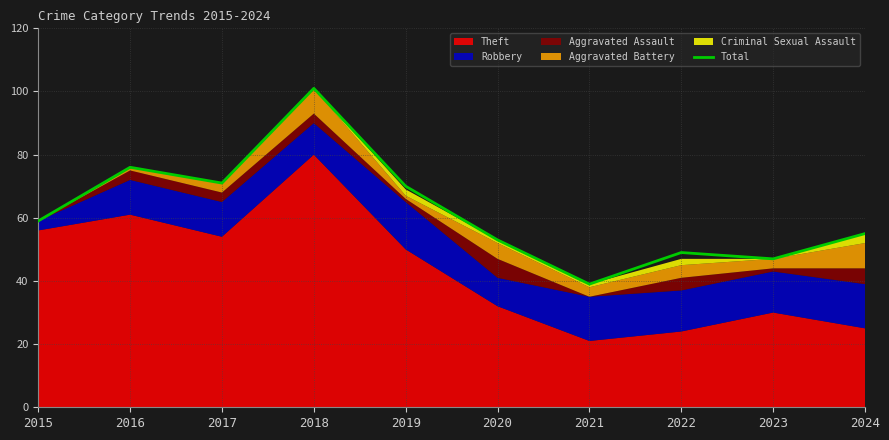

The value at 2021 is 19. True or false?

False